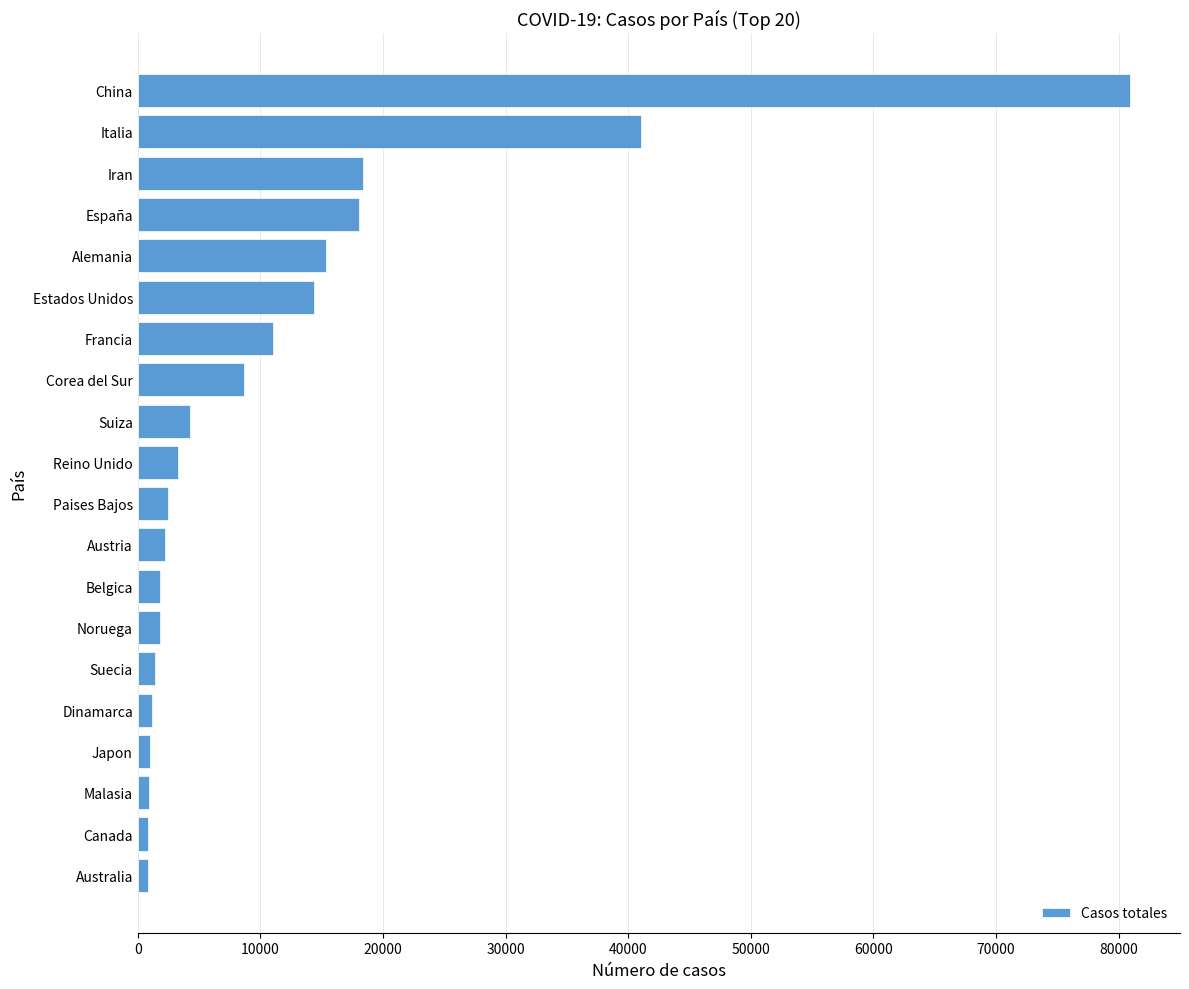

Between Dinamarca and Estados Unidos, which is larger?

Estados Unidos